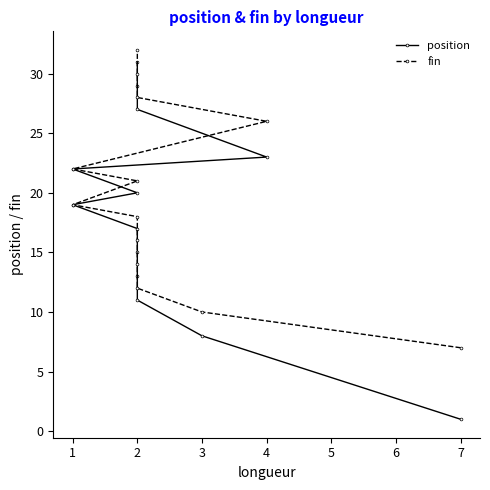

What is the highest value of the position series?

31